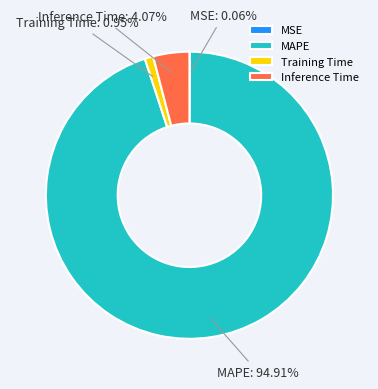

Does Training Time represent more than half of the total?

No